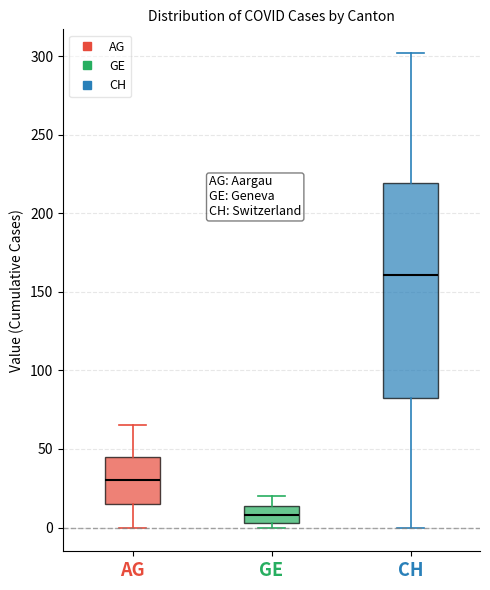

Where is the lower edge of the box for GE on the y-axis? The values are not printed on the chart, so give them approximately, as read against the axis.

5